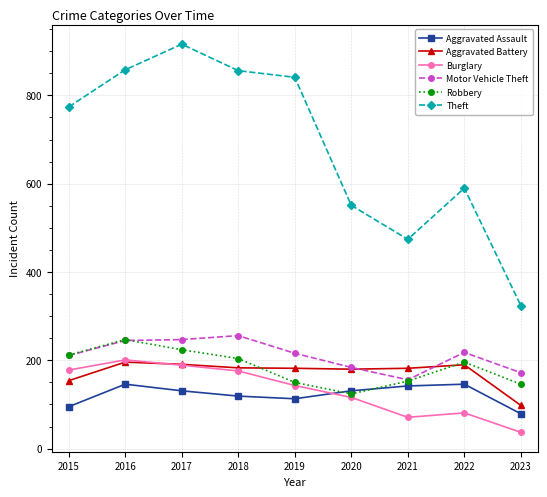

Is it true that Burglary equals 92 at 2019?

False